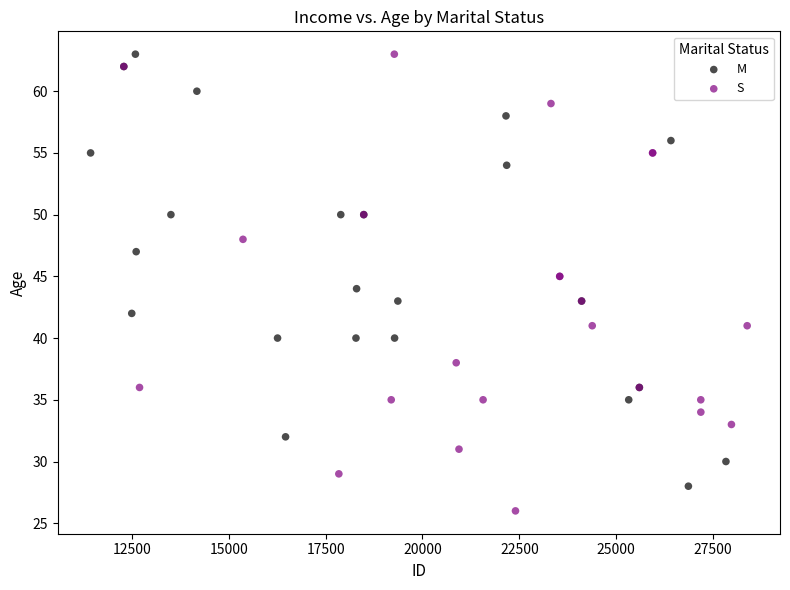

Which series contains the lowest Y value?

S